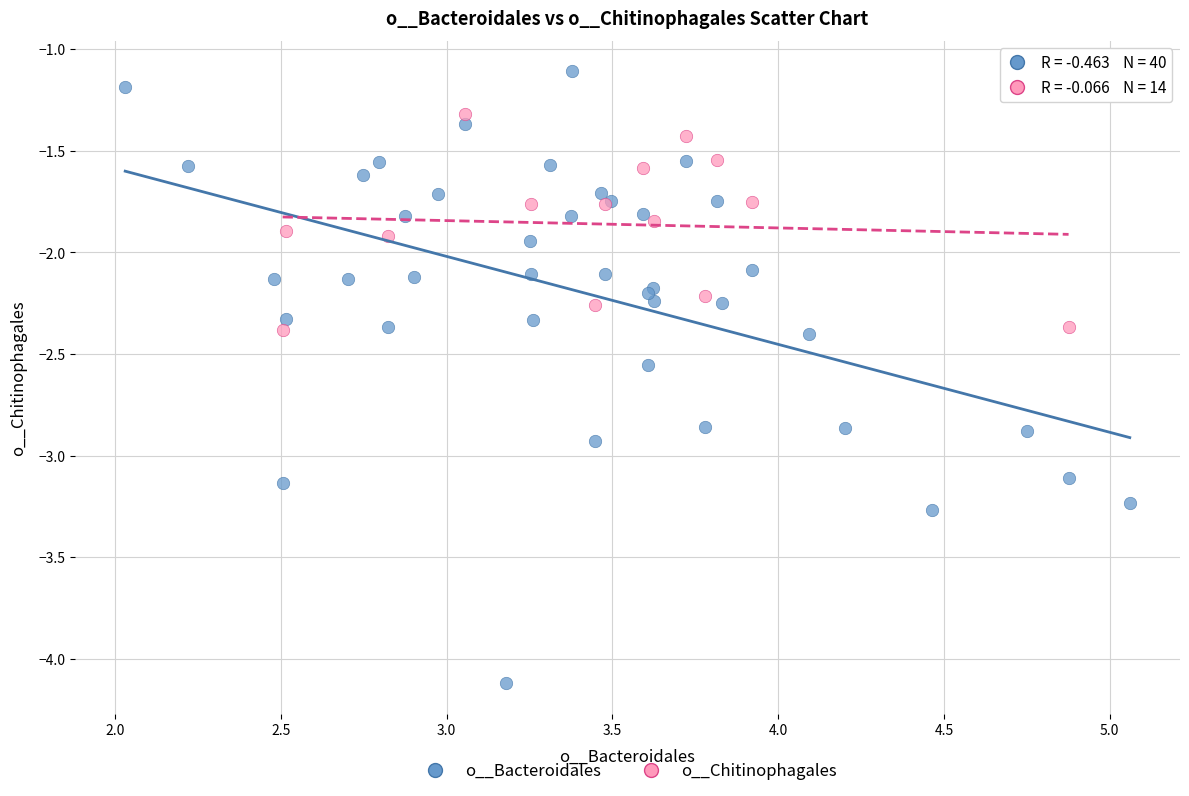

Which series has the largest Y range (max minus min)?

o__Bacteroidales